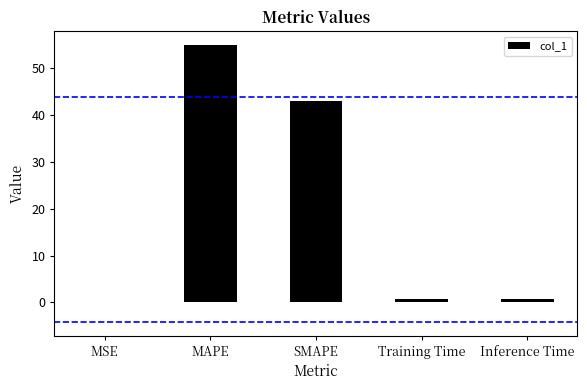

What is the maximum value shown in the chart?

54.8